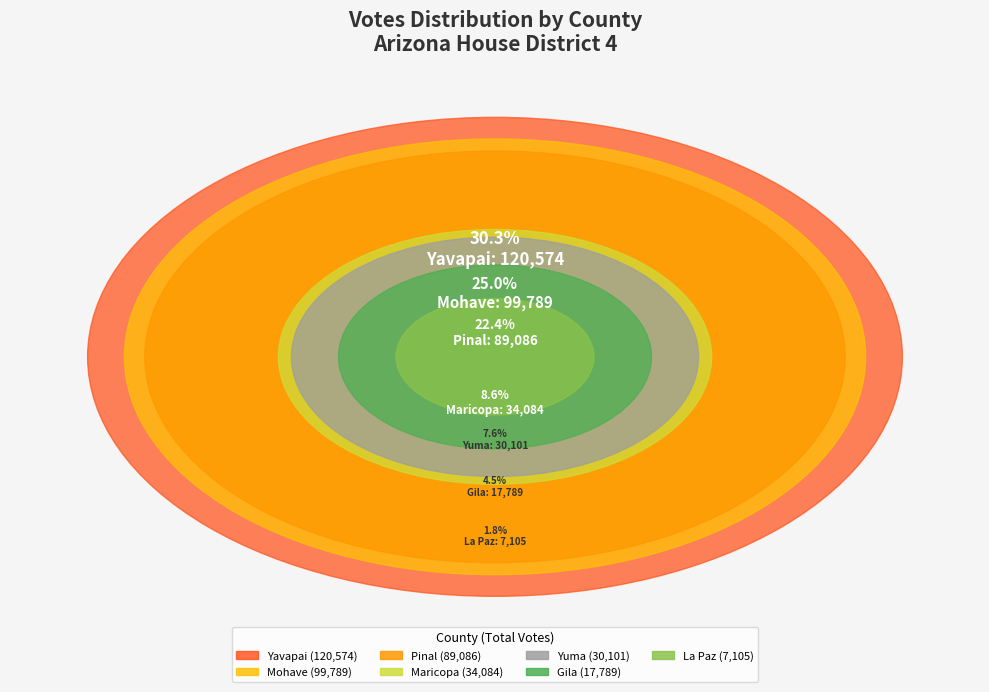

What portion of the pie excludes La Paz?

98.2%